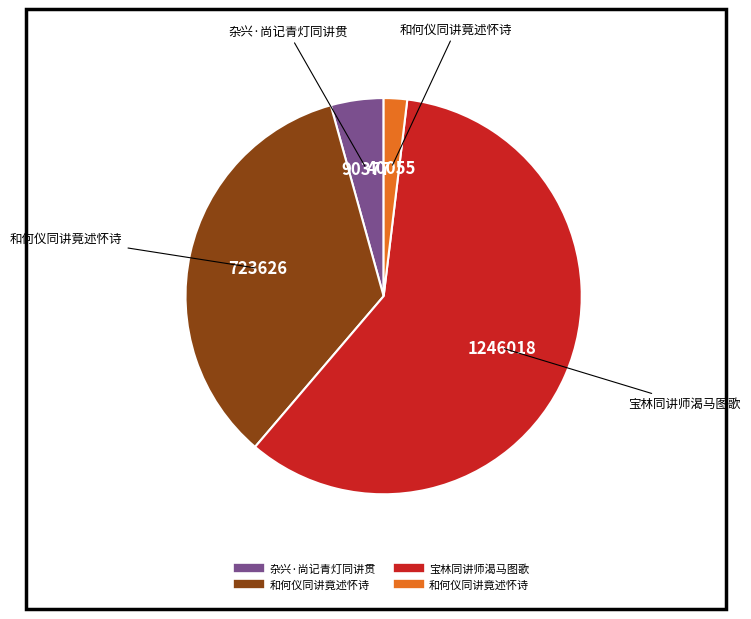

Is there a majority slice in this chart?

Yes